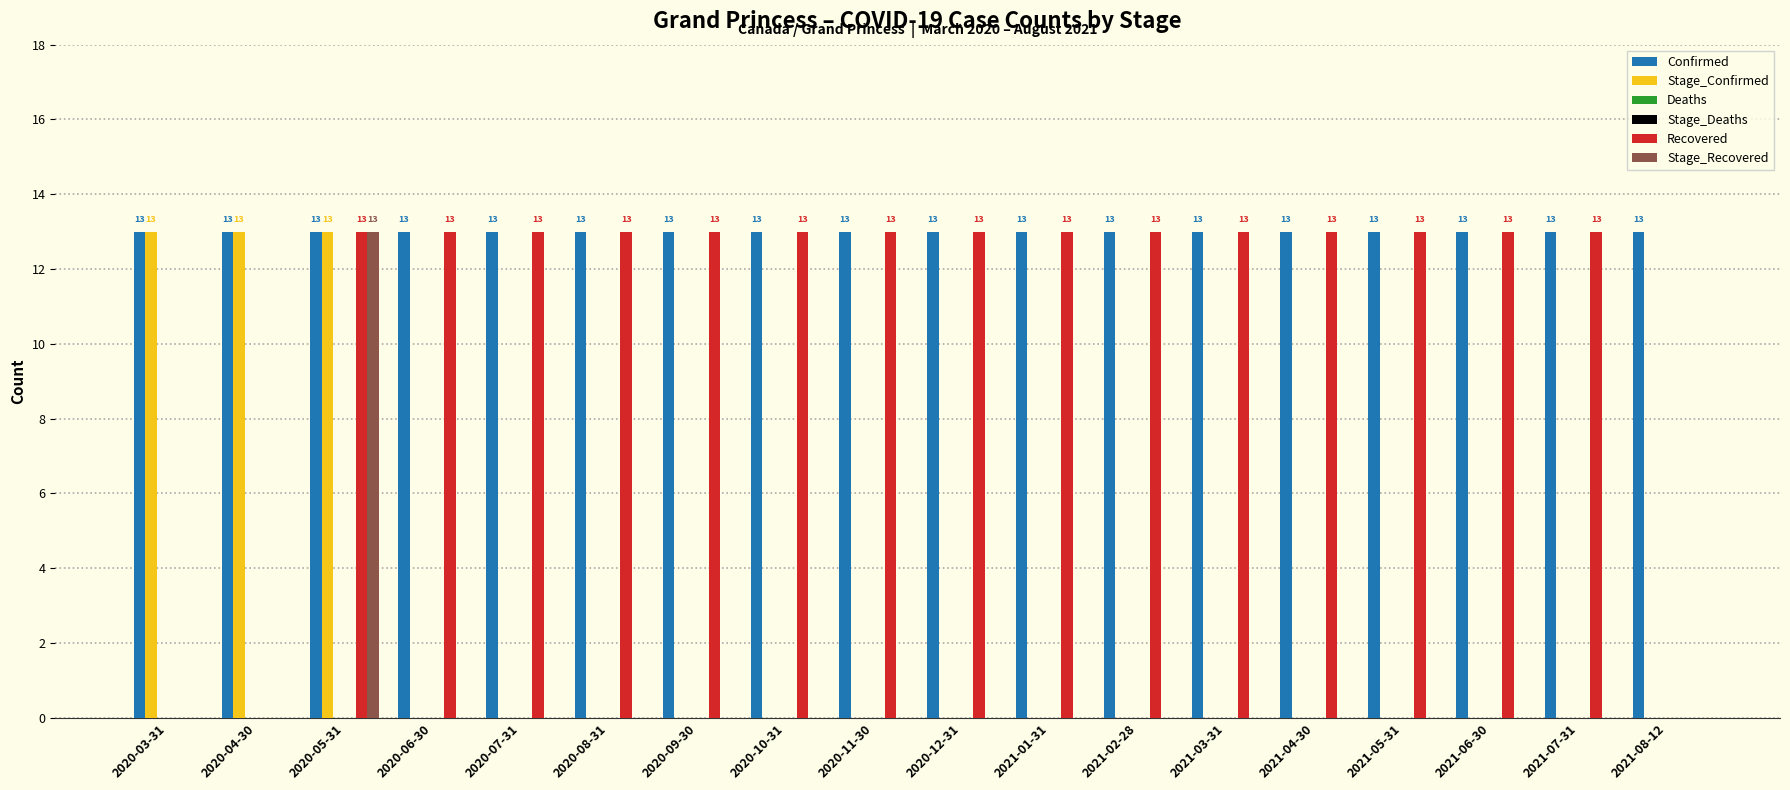

What position from the right is 2020-12-31?

9